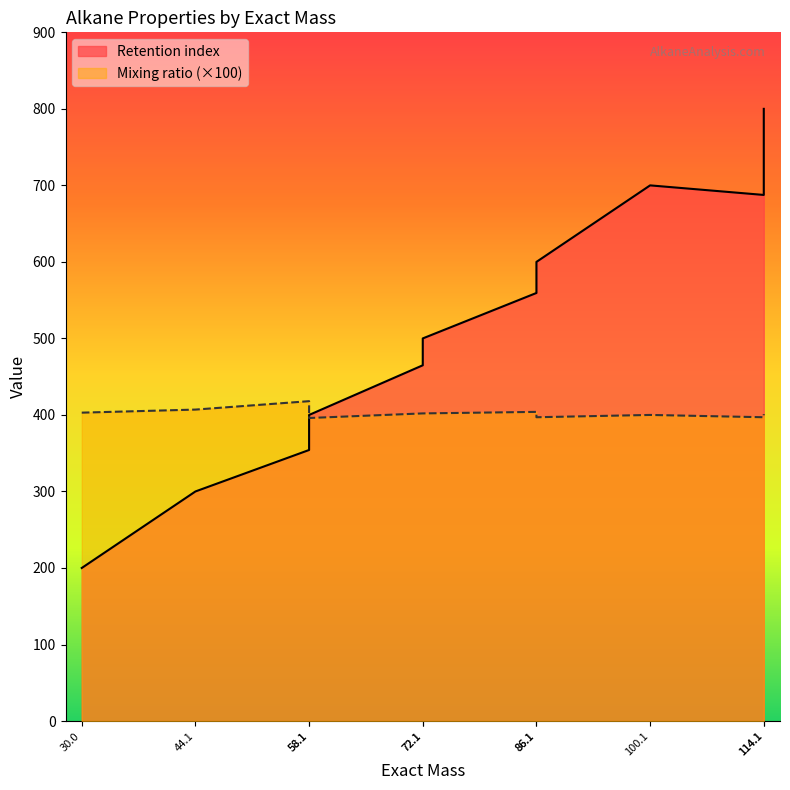

What is the difference between the highest and lowest values at 100.1?

300.0